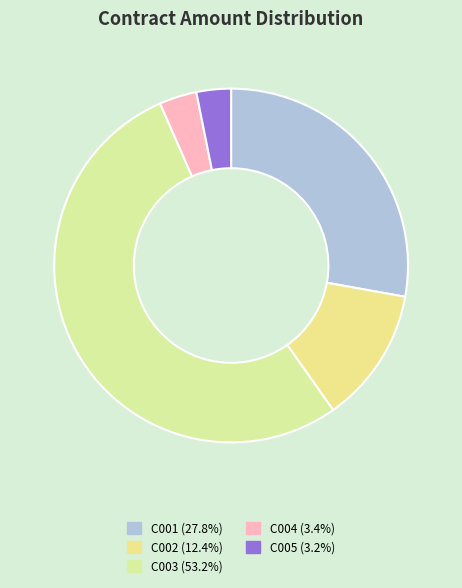

How many slices are in this pie chart?

5